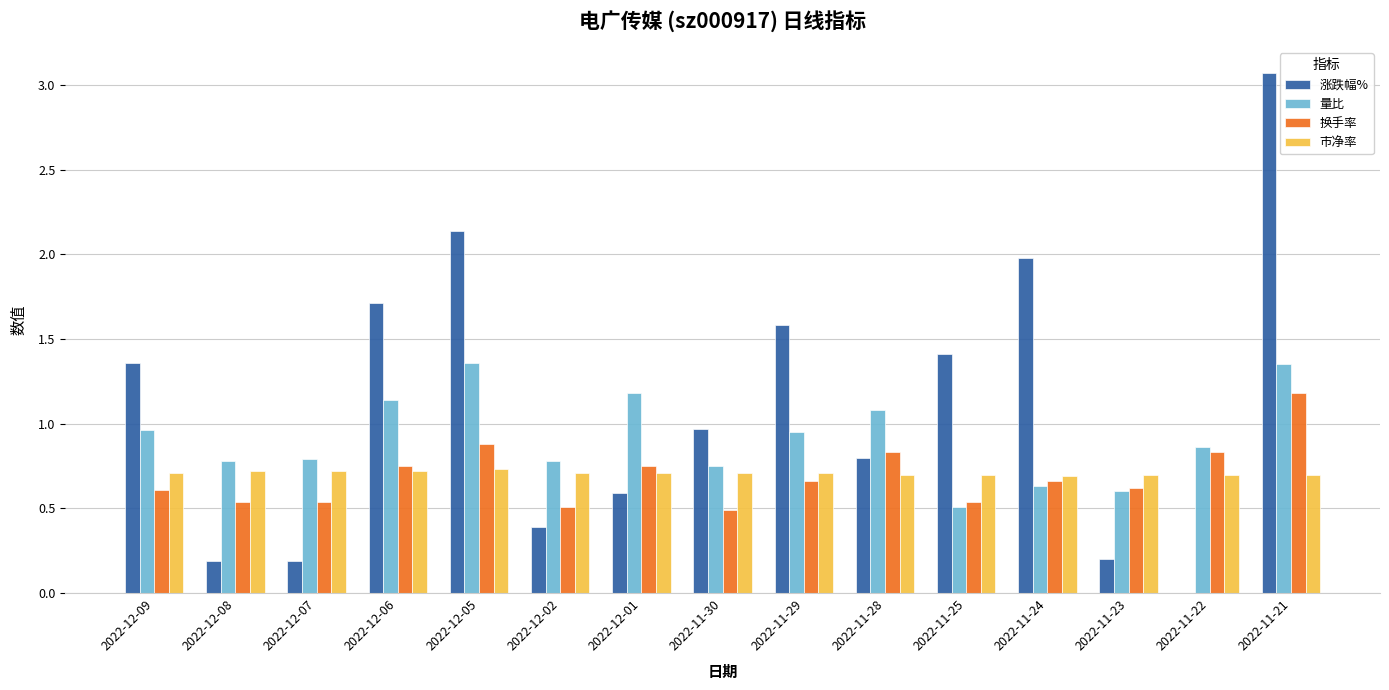

The value of 换手率 at 2022-11-28 is 0.8. True or false?

True